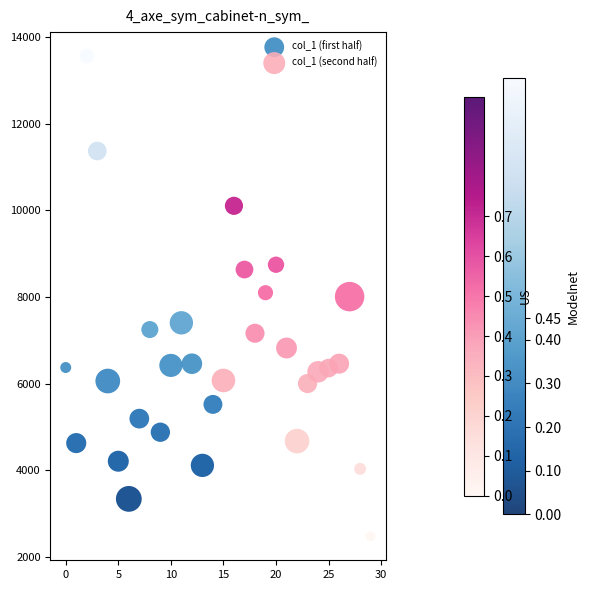

Which series reaches the minimum Y coordinate?

col_1 (second half)